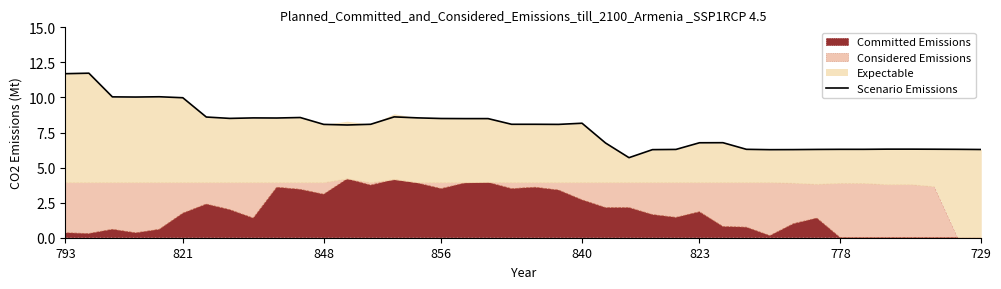

What is the label of the 29th point from the left?

28